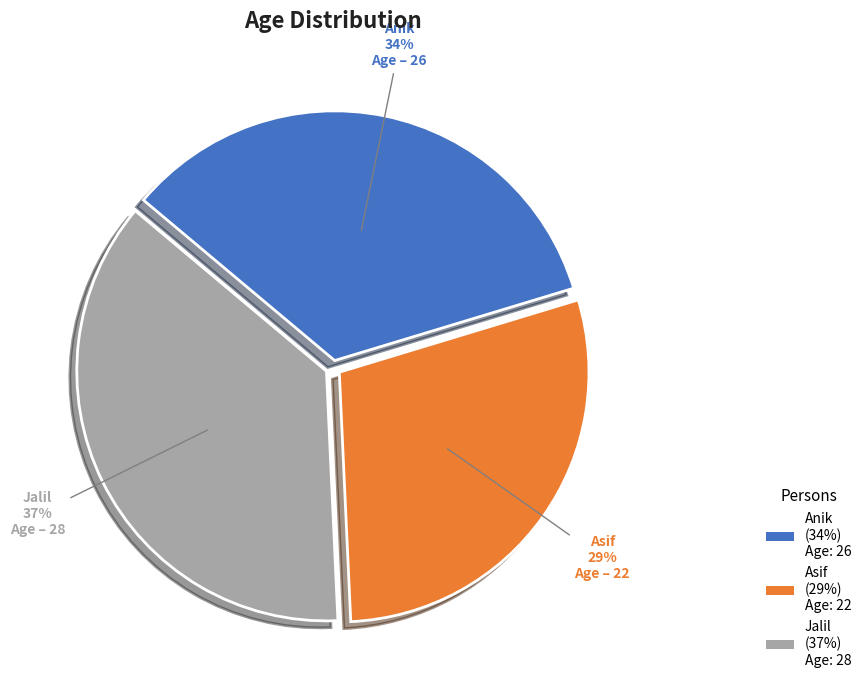

Is the sum of Asif (29%) Age: 22 and Jalil (37%) Age: 28 greater than half?

Yes